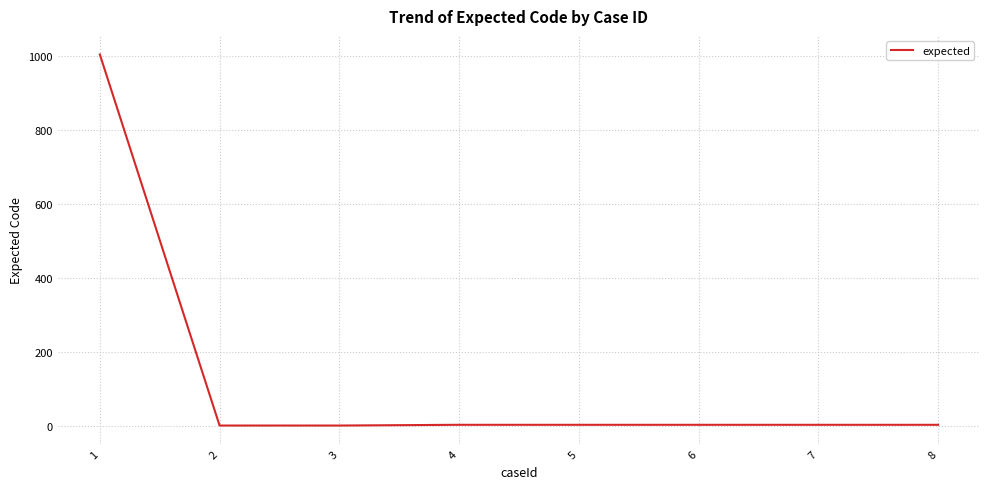

What is the greatest value displayed?

1003